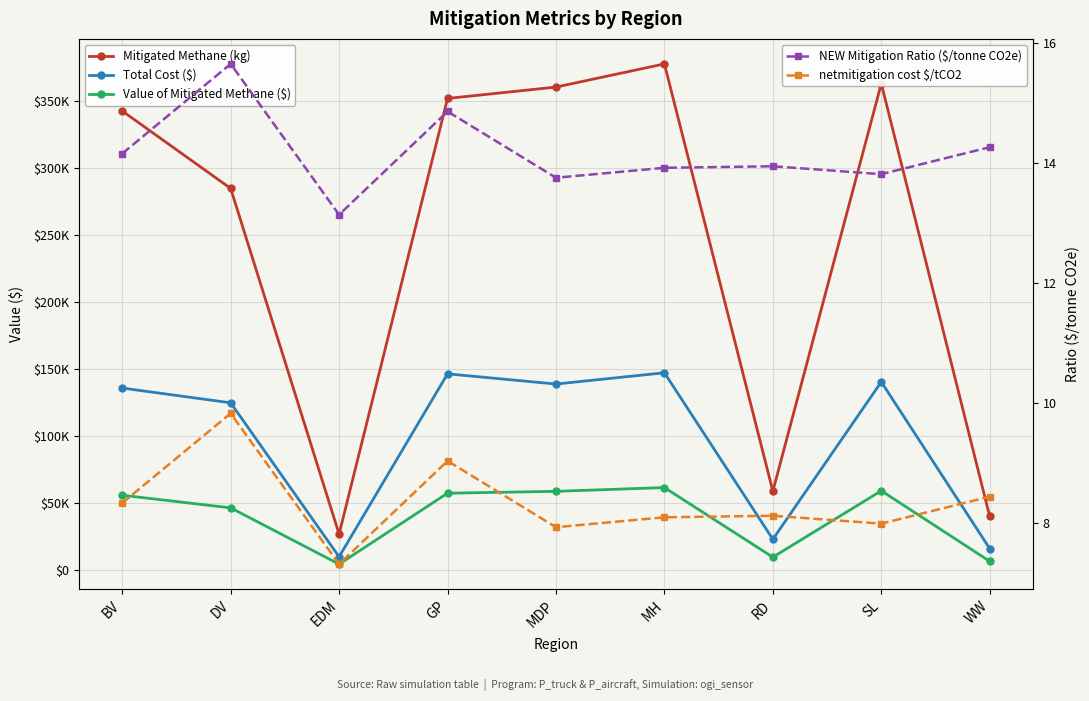

Between WW and SL, which is larger?

SL